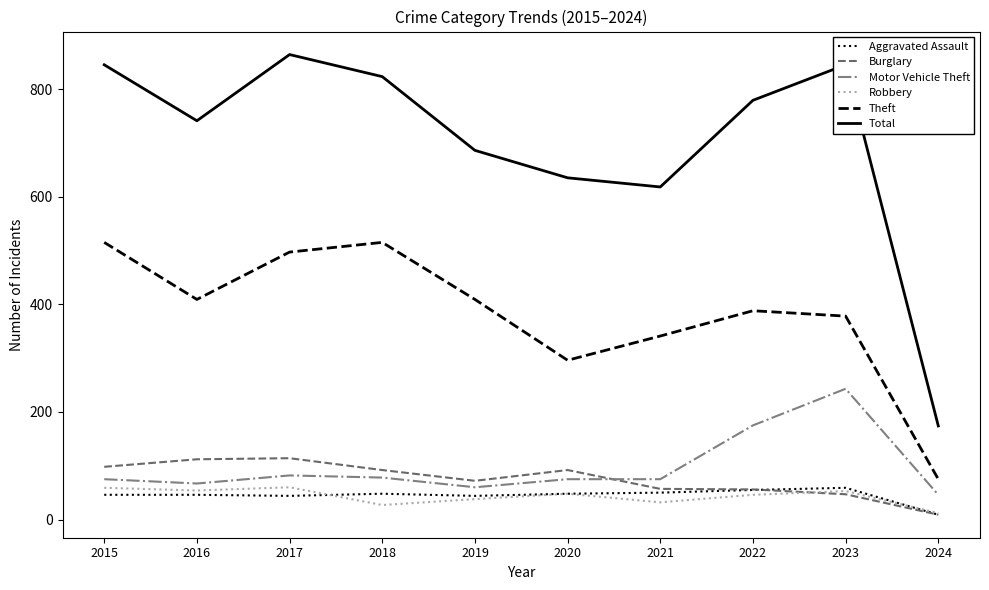

True or false: Motor Vehicle Theft has a value of 60 at 2019.

True